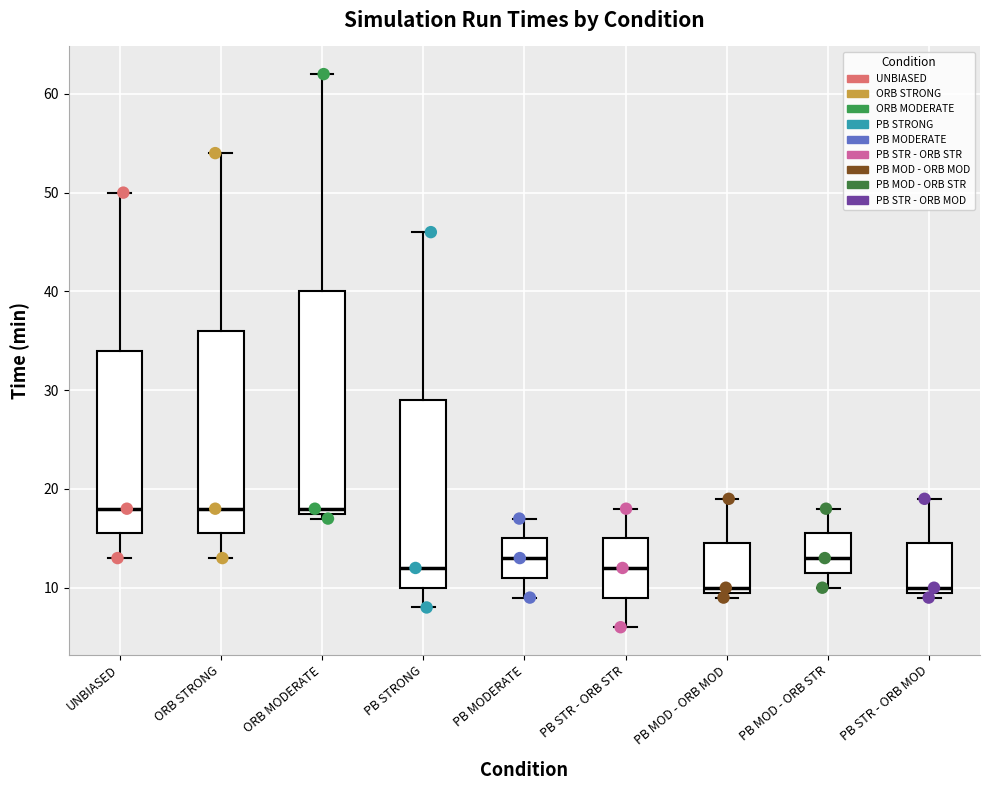

Reading left to right, transcribe this box plot: for each box, give where its median line is, the range the box spans, and where its two whiskers end, as read against the y-axis. The values are not printed on the chart, so give them approximately, as read against the axis.

UNBIASED: median 18, box 16 to 34, whiskers 13 to 50
ORB STRONG: median 18, box 16 to 36, whiskers 13 to 54
ORB MODERATE: median 18 (just above the box's lower edge), box 18 to 40, whiskers 17 to 62
PB STRONG: median 12, box 10 to 29, whiskers 8 to 46
PB MODERATE: median 13, box 11 to 15, whiskers 9 to 17
PB STR - ORB STR: median 12, box 9 to 15, whiskers 6 to 18
PB MOD - ORB MOD: median 10 (just above the box's lower edge), box 10 to 15, whiskers 9 to 19
PB MOD - ORB STR: median 13, box 12 to 16, whiskers 10 to 18
PB STR - ORB MOD: median 10 (just above the box's lower edge), box 10 to 15, whiskers 9 to 19